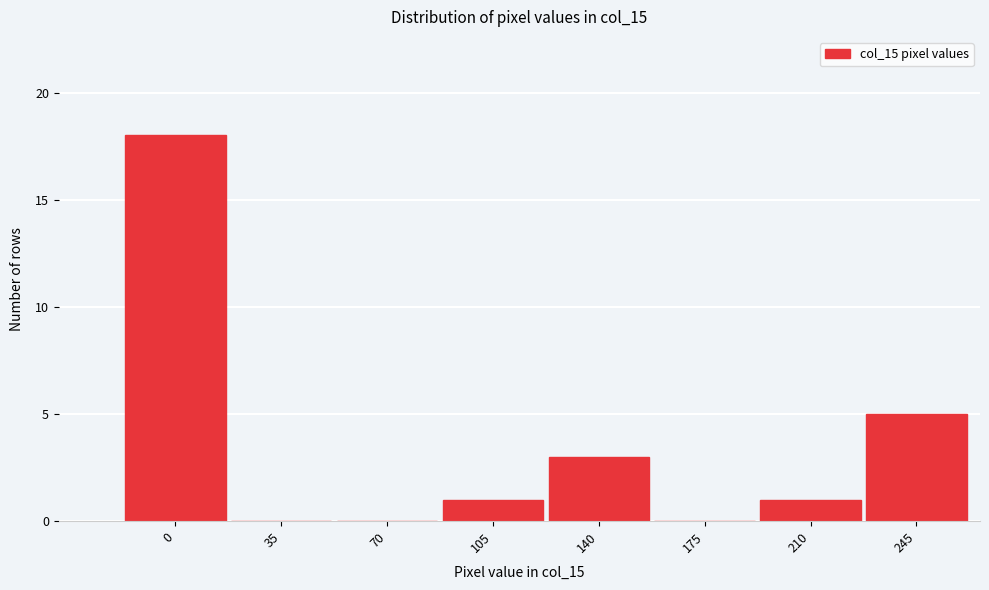

Reading right to left, transcribe all the data shown in this chart.

245=5	210=1	175=0	140=3	105=1	70=0	35=0	0=18